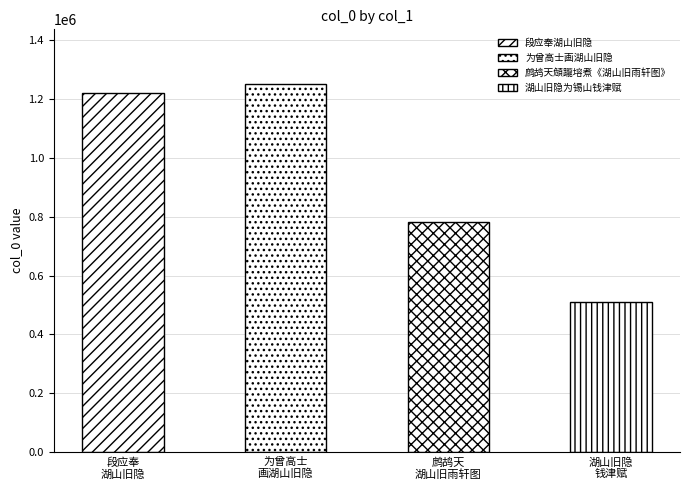

Does the chart contain stacked bars?

No